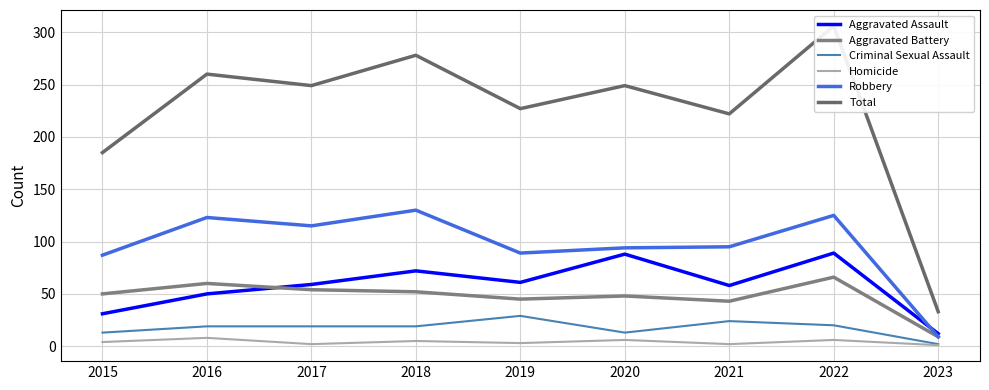

What is the total value across all series at 2016?

520